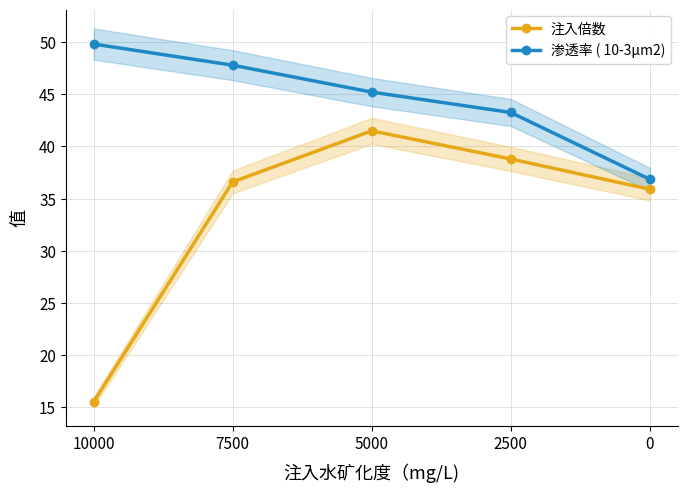

At 5000, list the series in order from smallest to largest.

注入倍数, 渗透率 ( 10-3μm2)